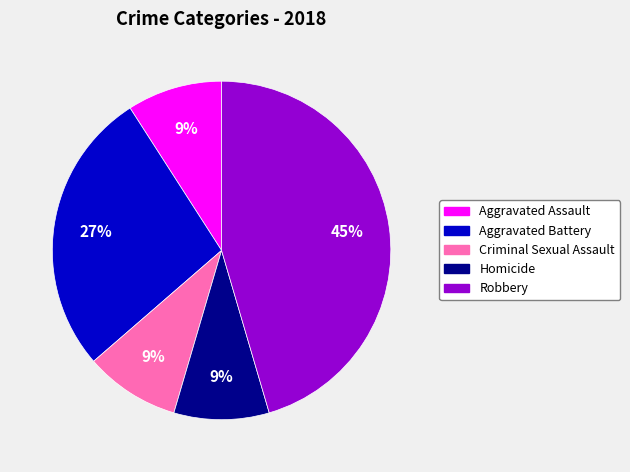

What is the ratio of the value at Aggravated Battery to the value at Criminal Sexual Assault?

3.0